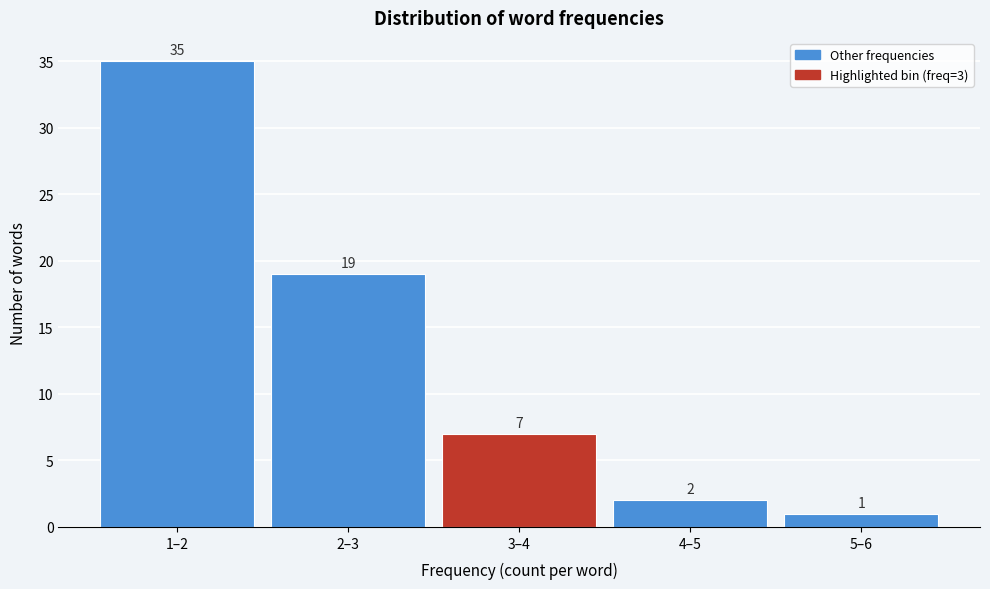

Reading left to right, list all the values displayed in this chart.

35	19	7	2	1